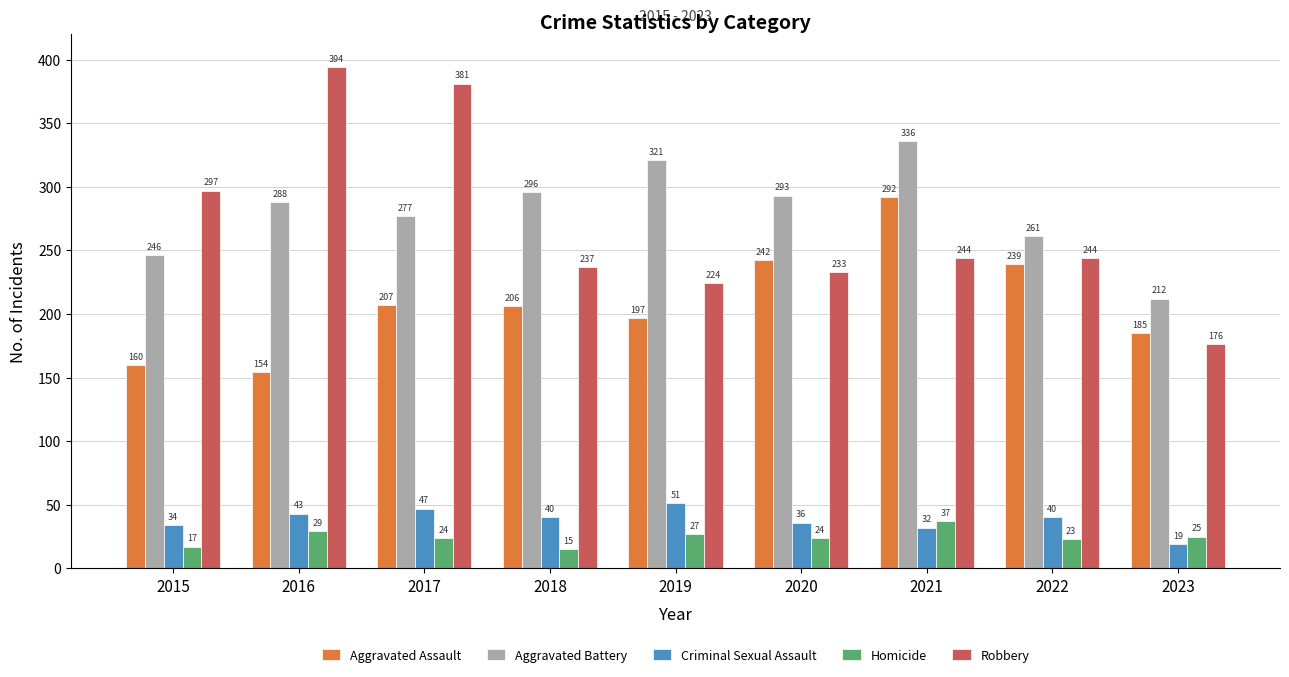

What is the total value across all series at 2022?

807